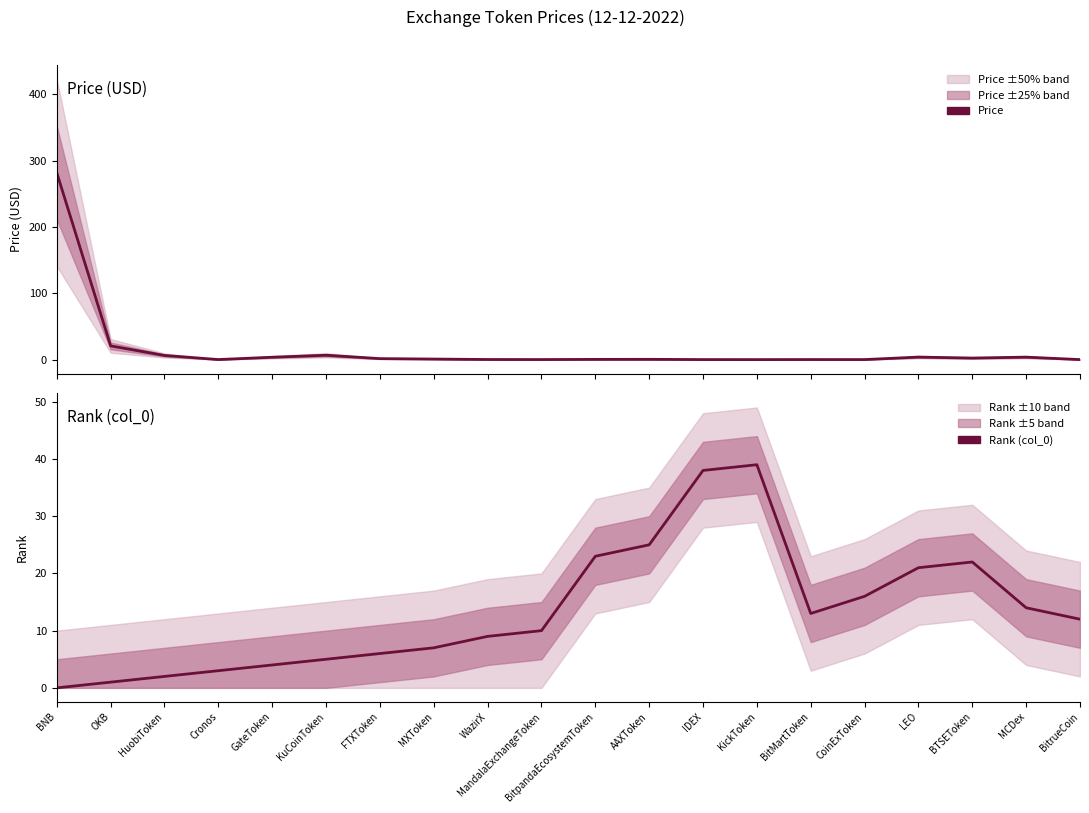

What are all the series names shown in the legend?

Price, Rank (col_0)